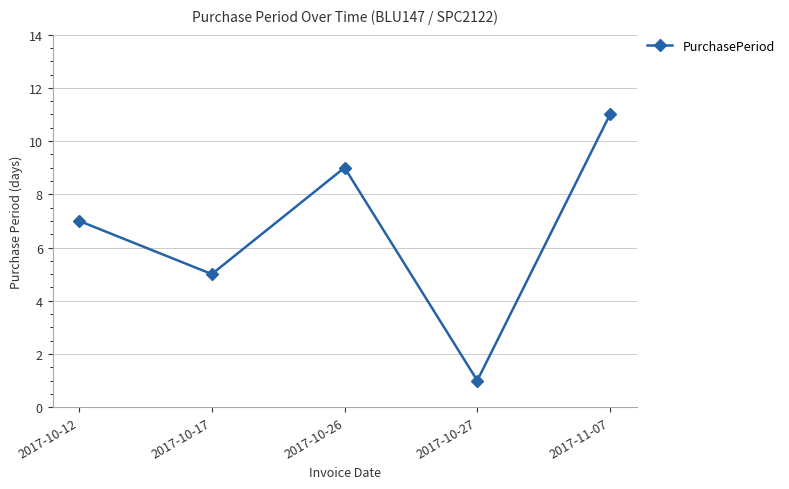

Reading left to right, what are all the values shown in this chart?

2017-10-12=7	2017-10-17=5	2017-10-26=9	2017-10-27=1	2017-11-07=11